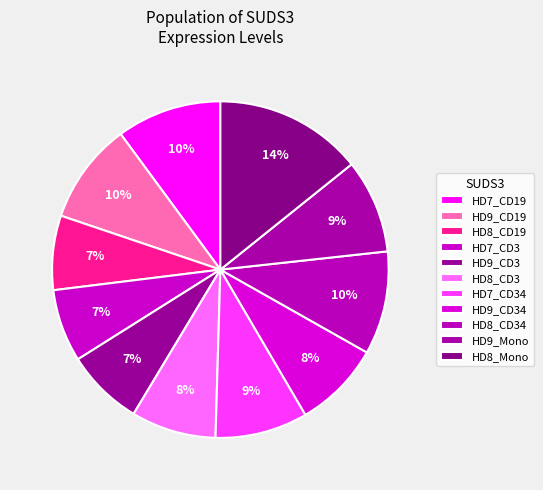

Which category has the biggest portion of the pie?

HD8_Mono